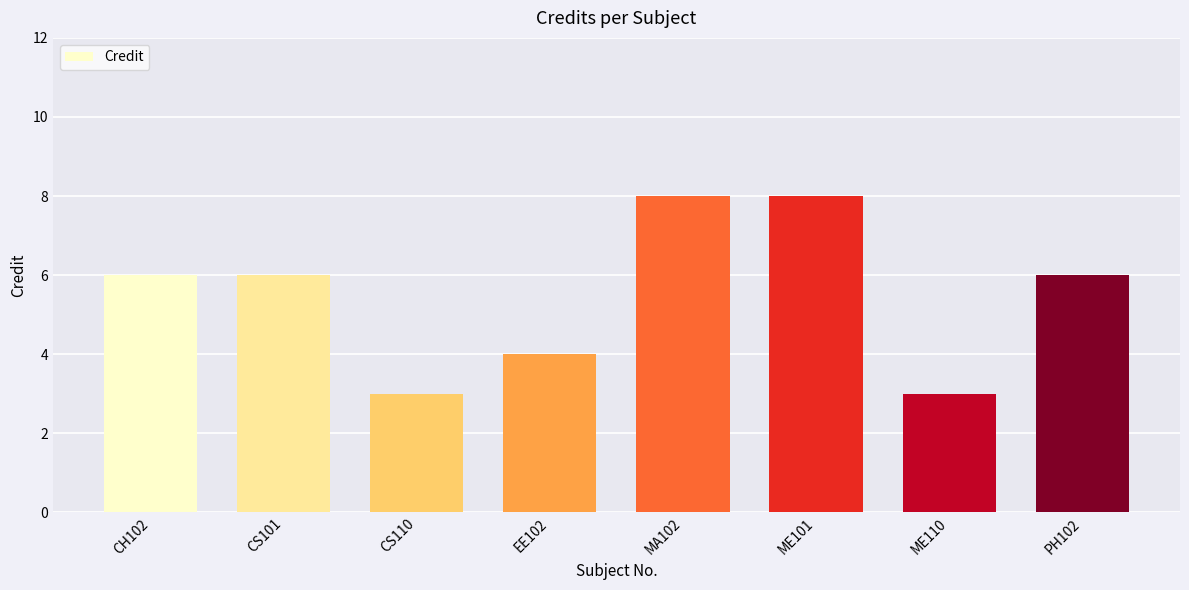

What is the greatest value displayed?

8